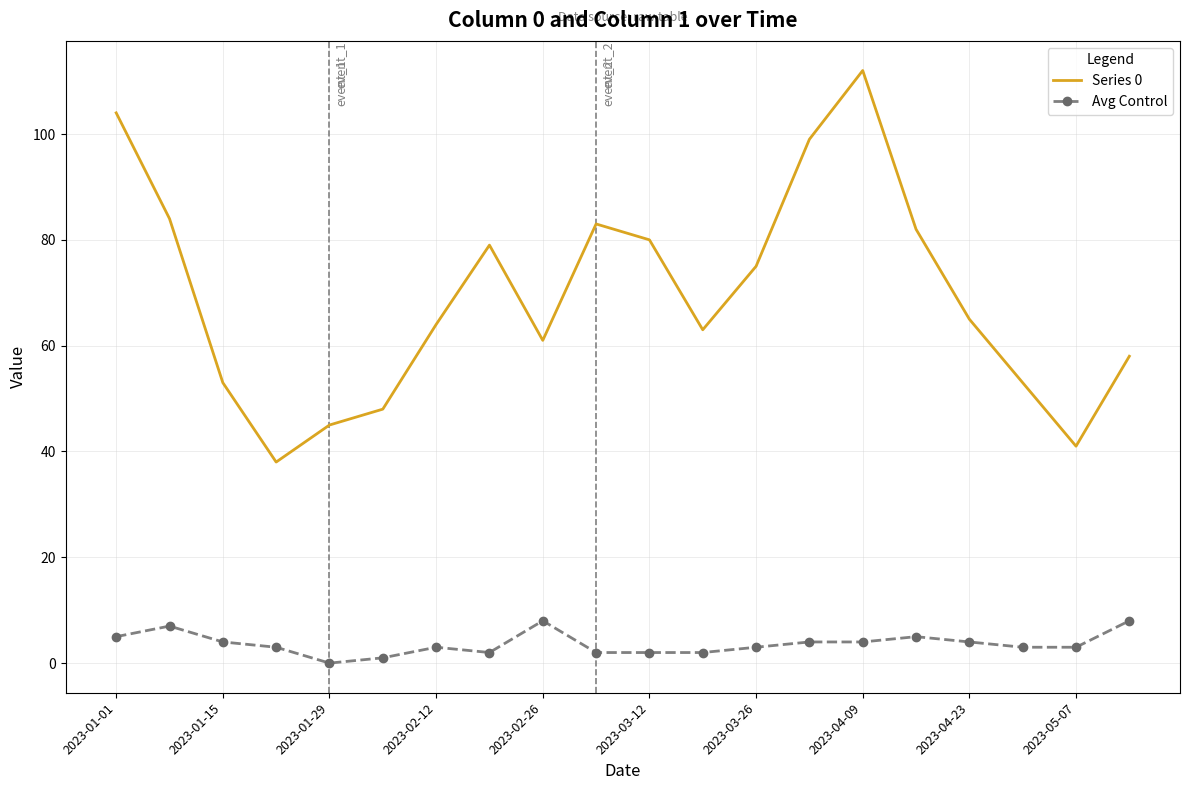

What is the difference between the maximum and minimum values in the Avg Control series?

8